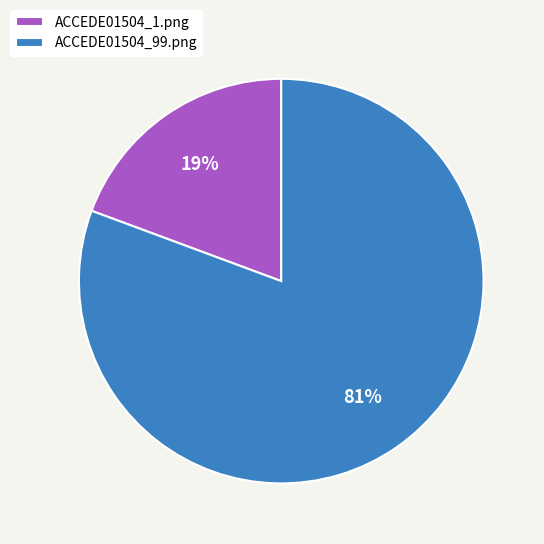

The ACCEDE01504_99.png slice represents 81% of the pie. True or false?

True